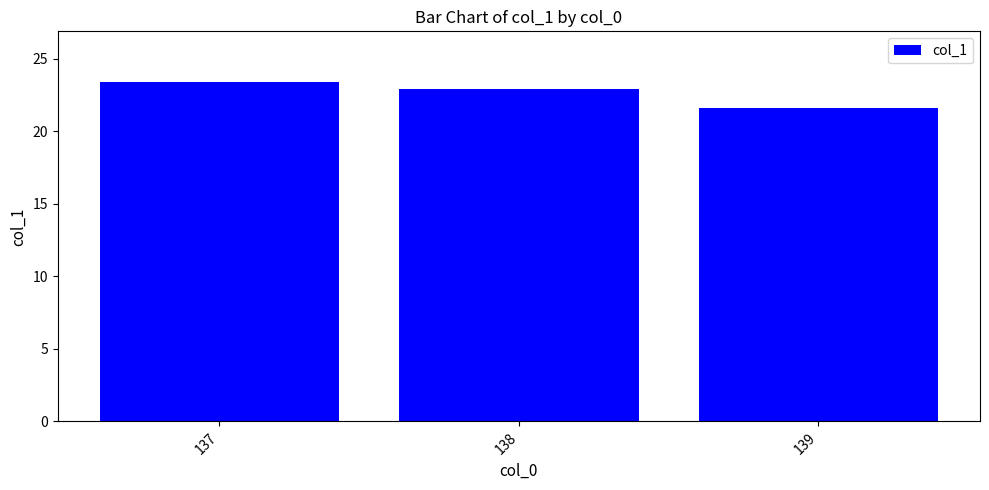

What is the change in value from 138 to 139?

-1.3